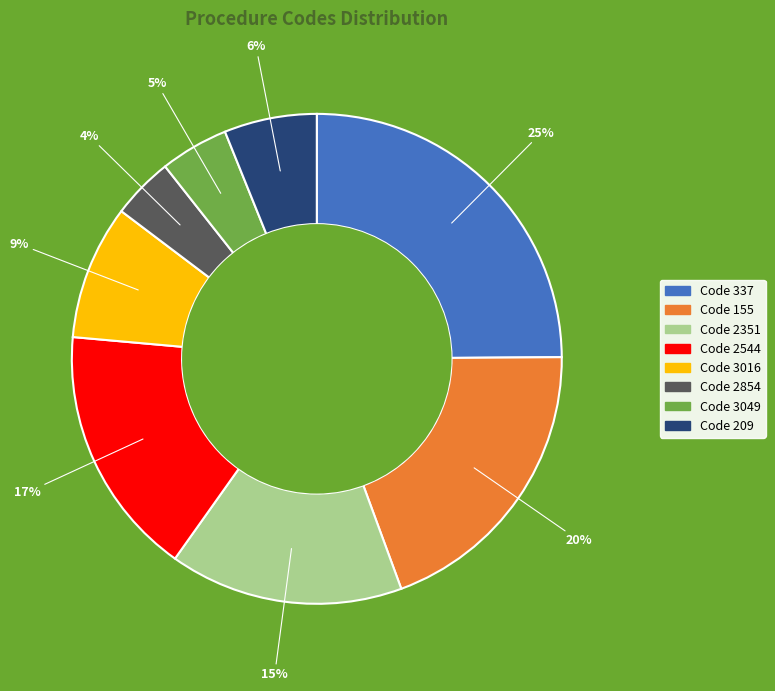

Does any single category account for the majority?

No